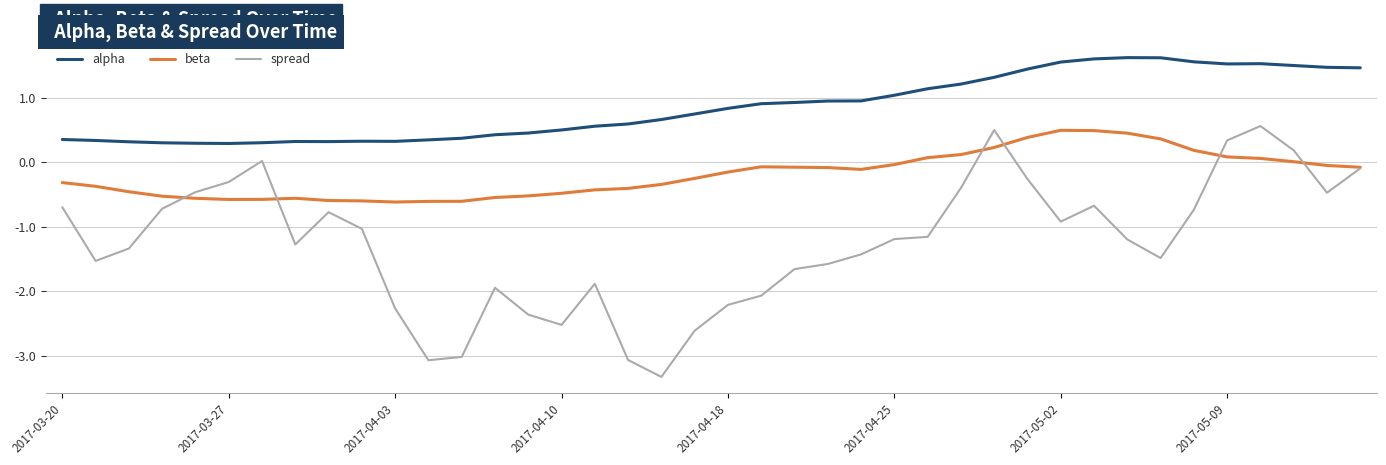

List the series in order of their overall mean, lowest first.

spread, beta, alpha